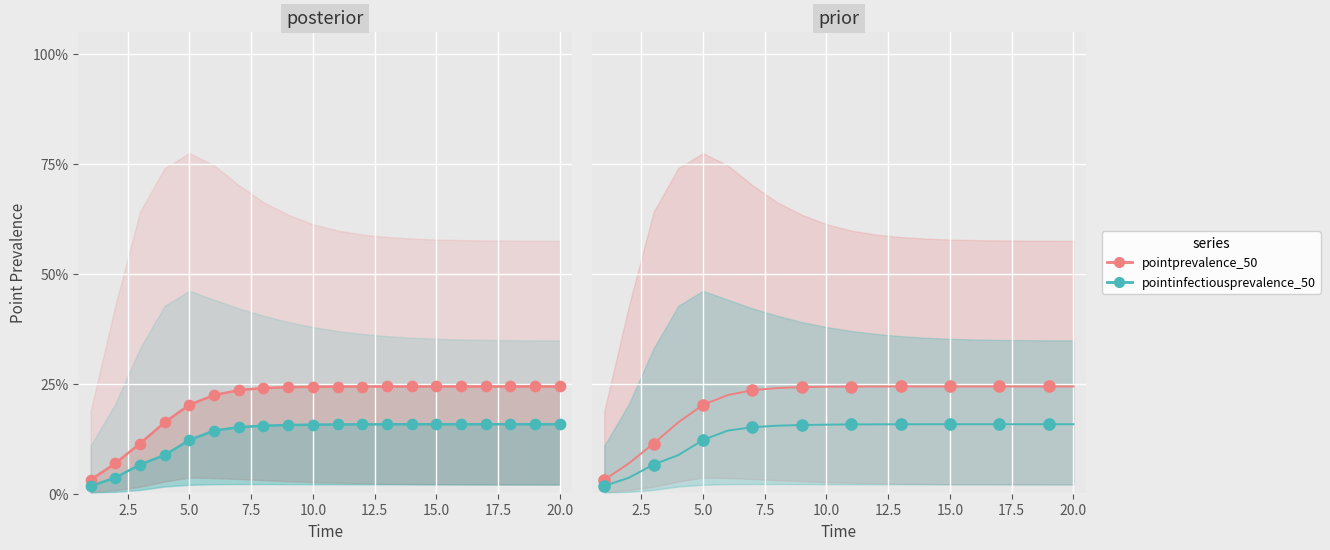

What is the total value across all series at 20.0?

0.4